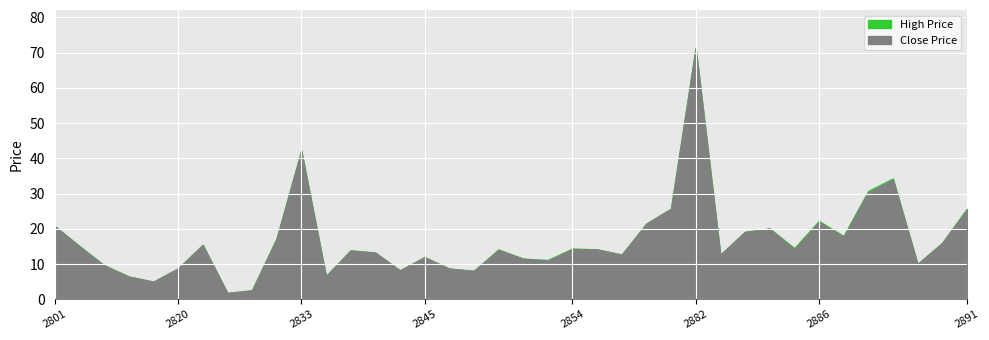

What is the total value across all series at 2889?

20.0